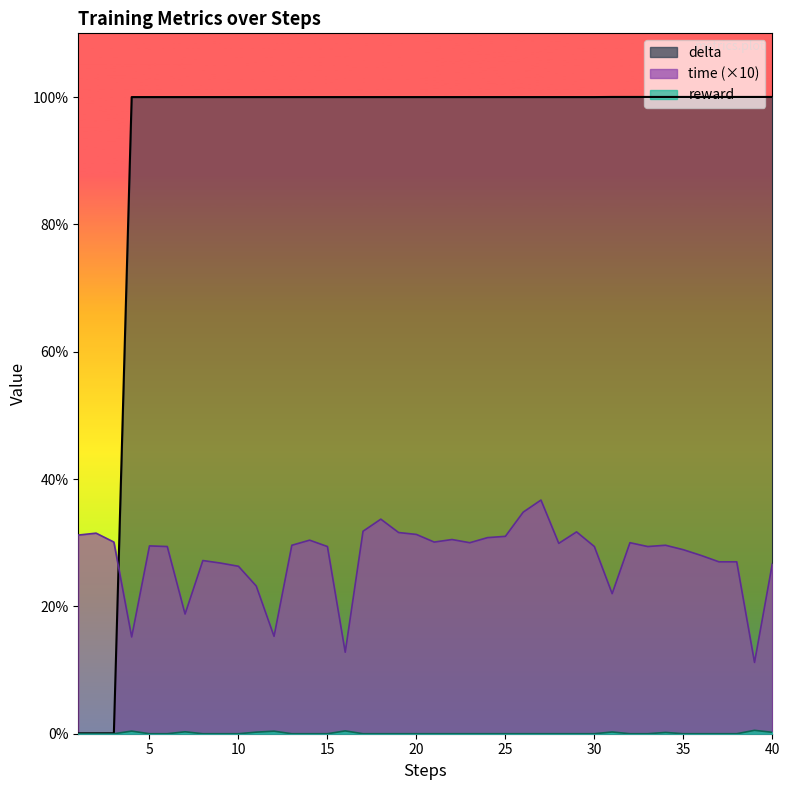

Count the time values in the range 0 to 1.

40